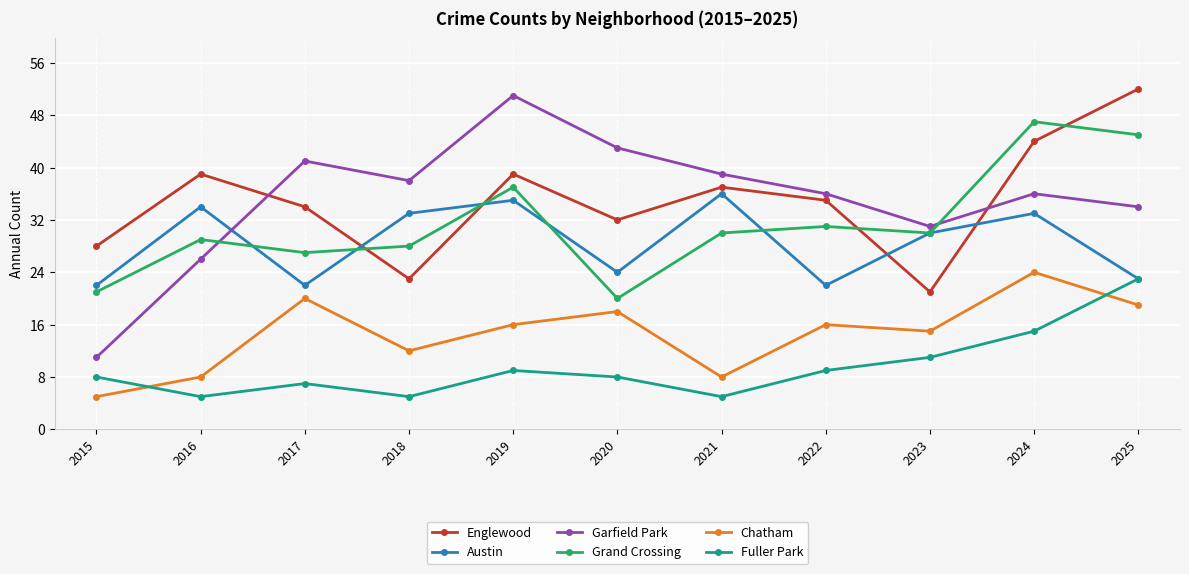

What is the difference between the second highest and minimum values in the Austin series?

13